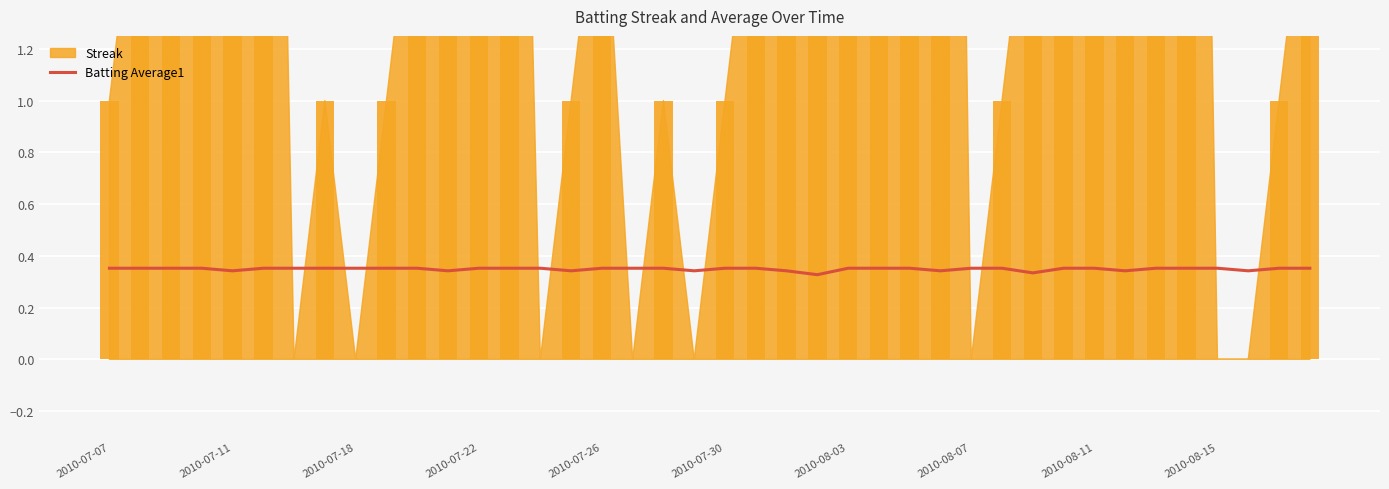

True or false: the data shows 0.4 at 2010-08-07.

True